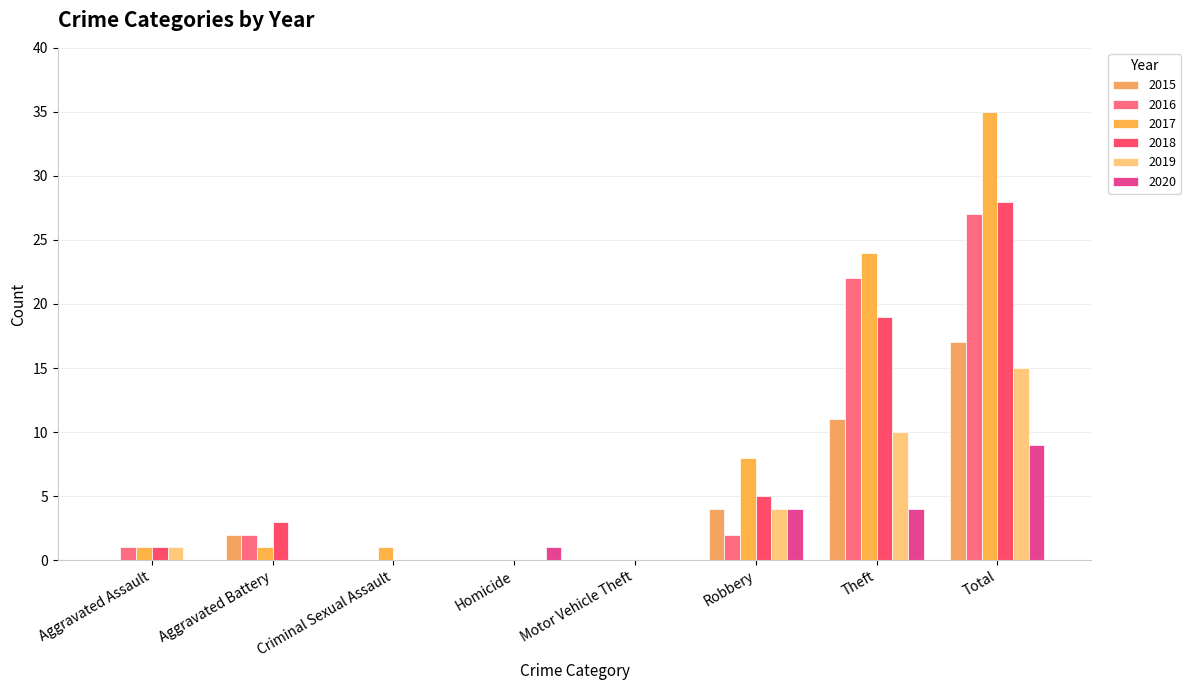

Are the bars horizontal?

No